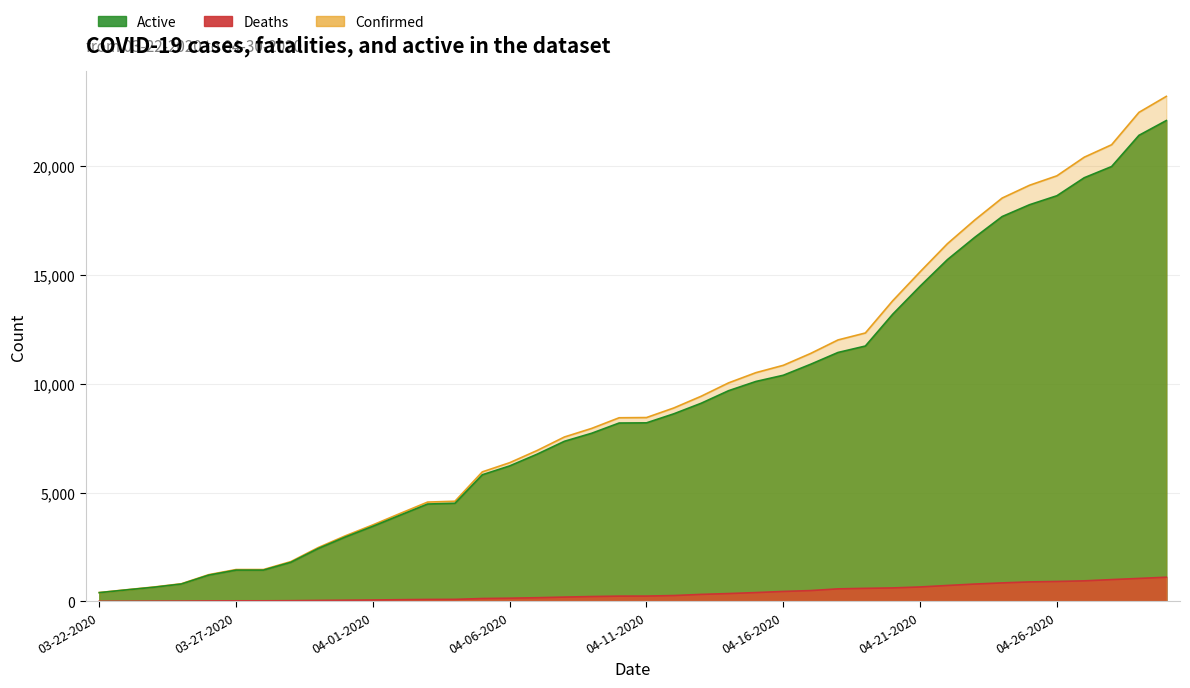

What is the sum of the Confirmed values at 04-28-2020 and 04-17-2020?

32396